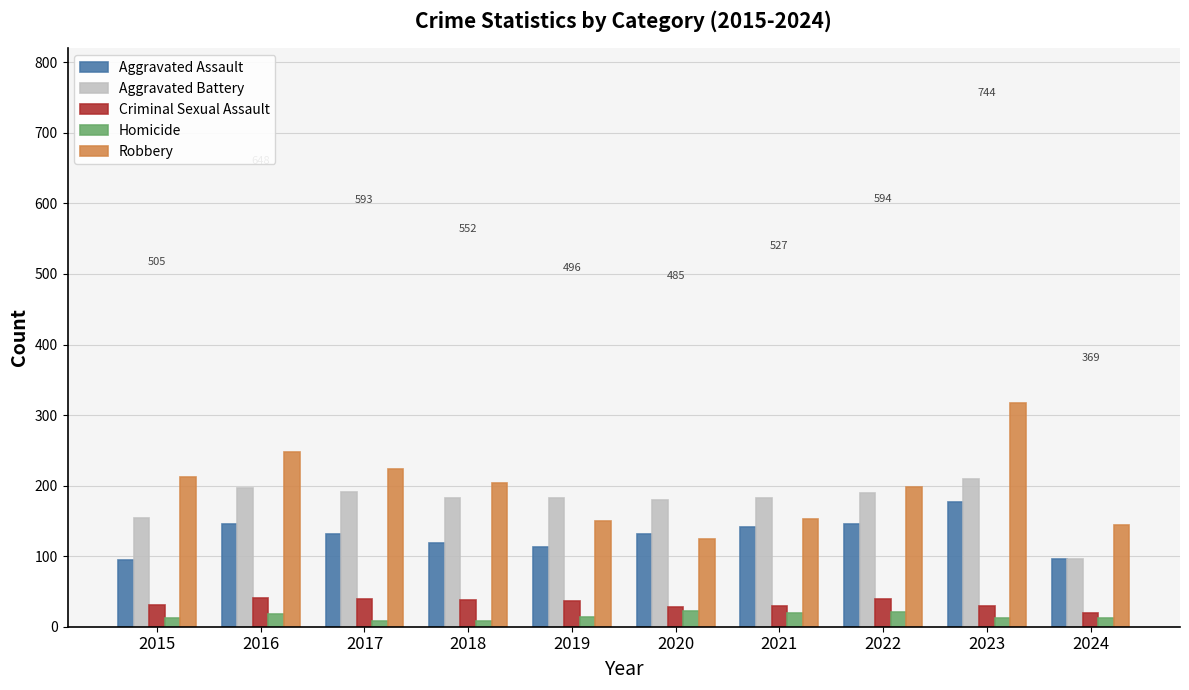

What is the sum of the Criminal Sexual Assault values at 2022 and 2018?

77